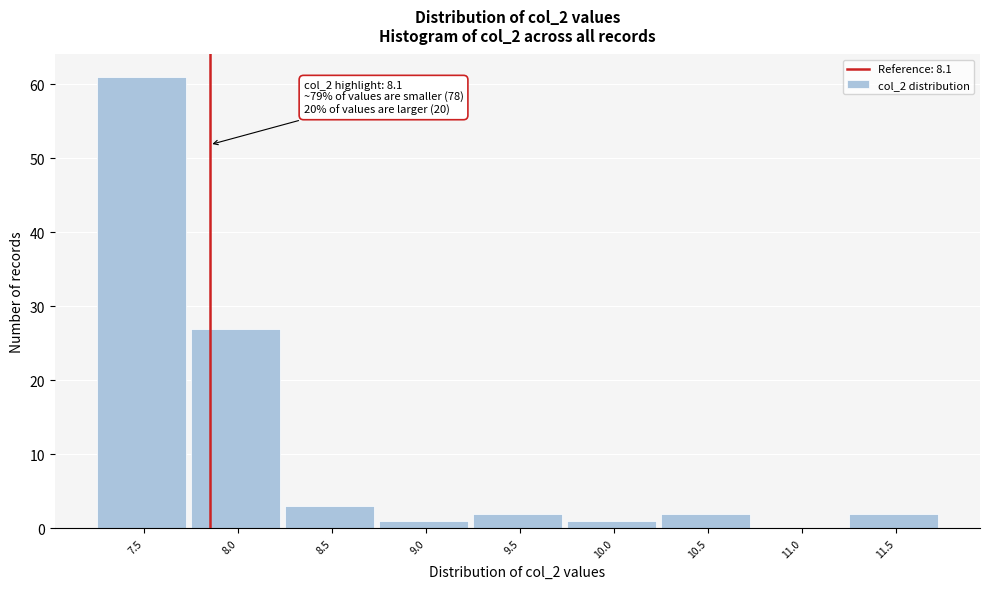

Reading left to right, list all the values displayed in this chart.

7.5=61	8.0=27	8.5=3	9.0=1	9.5=2	10.0=1	10.5=2	11.0=0	11.5=2